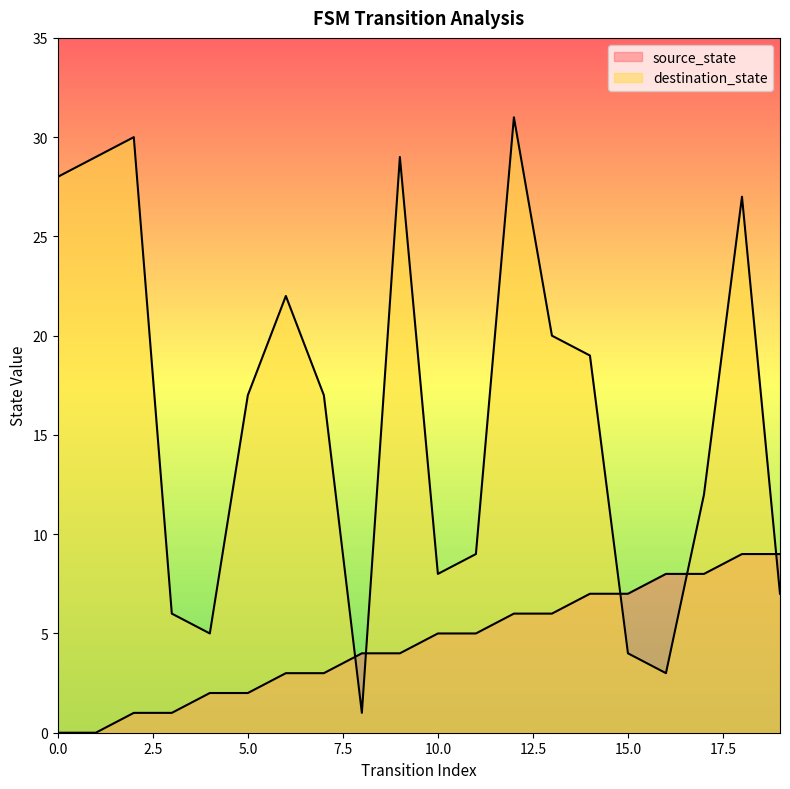

What is the maximum value for source_state?

9